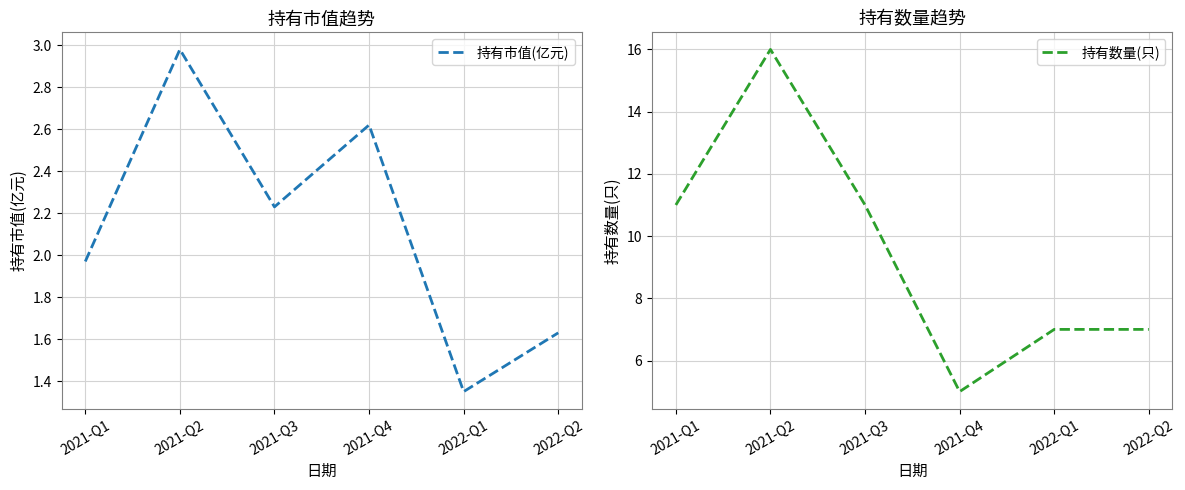

Rank the categories by 持有数量(只) value from highest to lowest.

2021-Q2, 2021-Q1, 2021-Q3, 2022-Q1, 2022-Q2, 2021-Q4